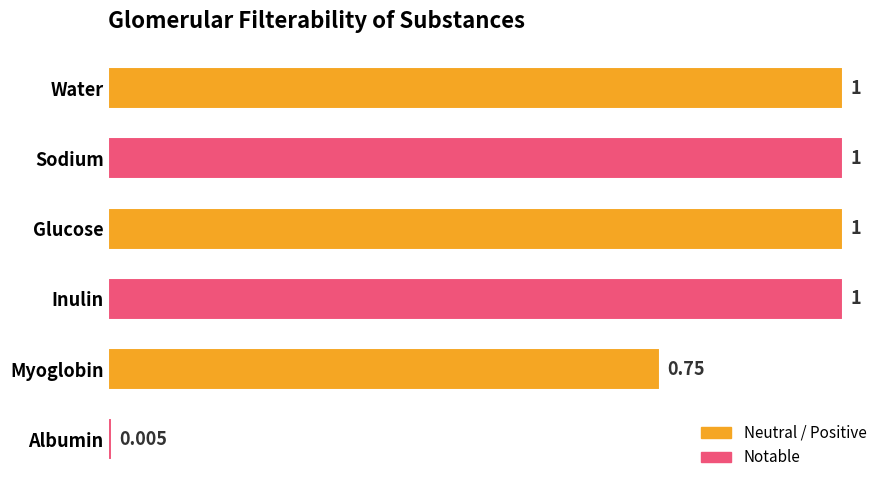

Which has a higher value, Glucose or Albumin?

Glucose